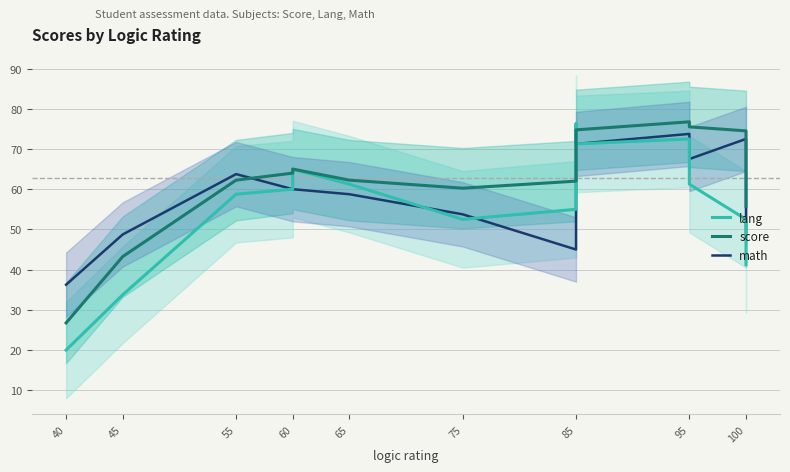

True or false: score and lang cross at least once.

True